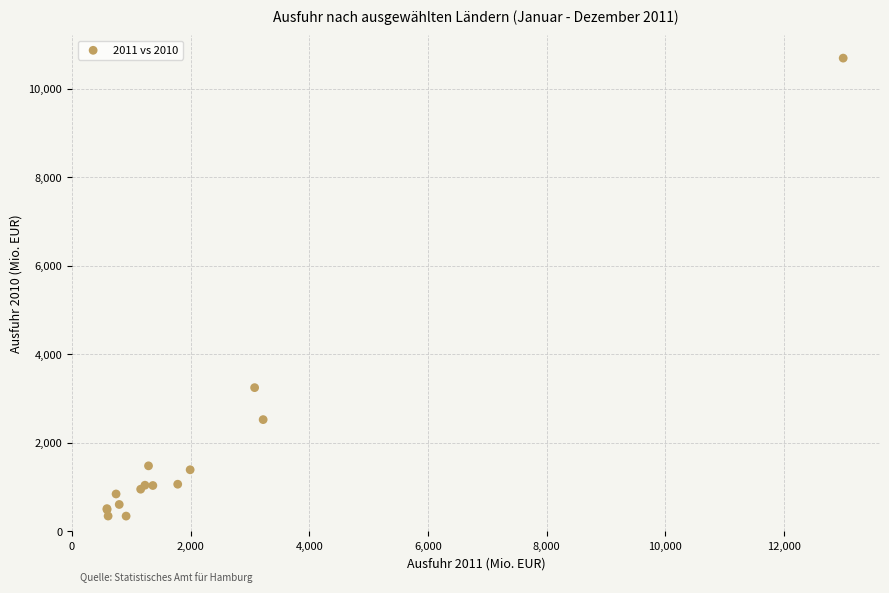

What Y value in the scatter plot is closest to 5520?

3248.7